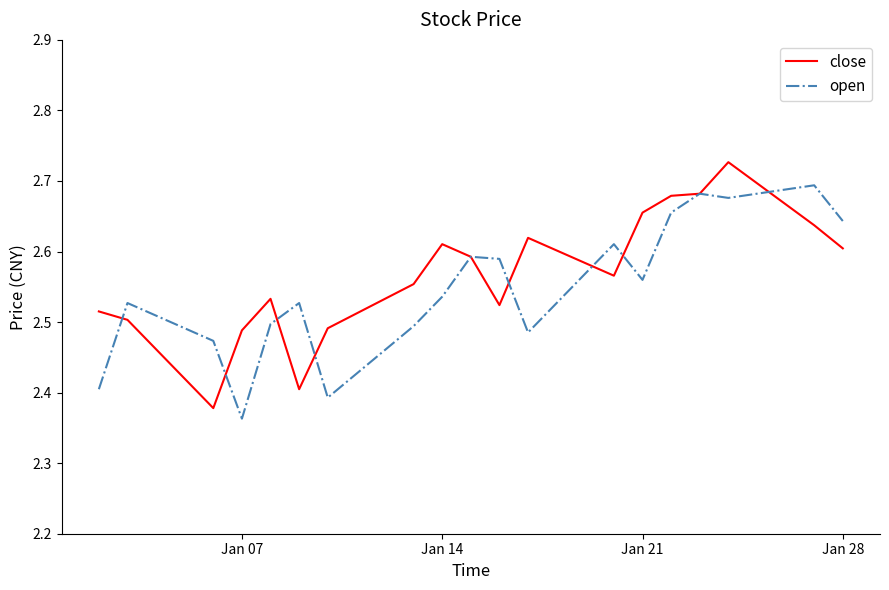

How many lines are shown in the chart?

2